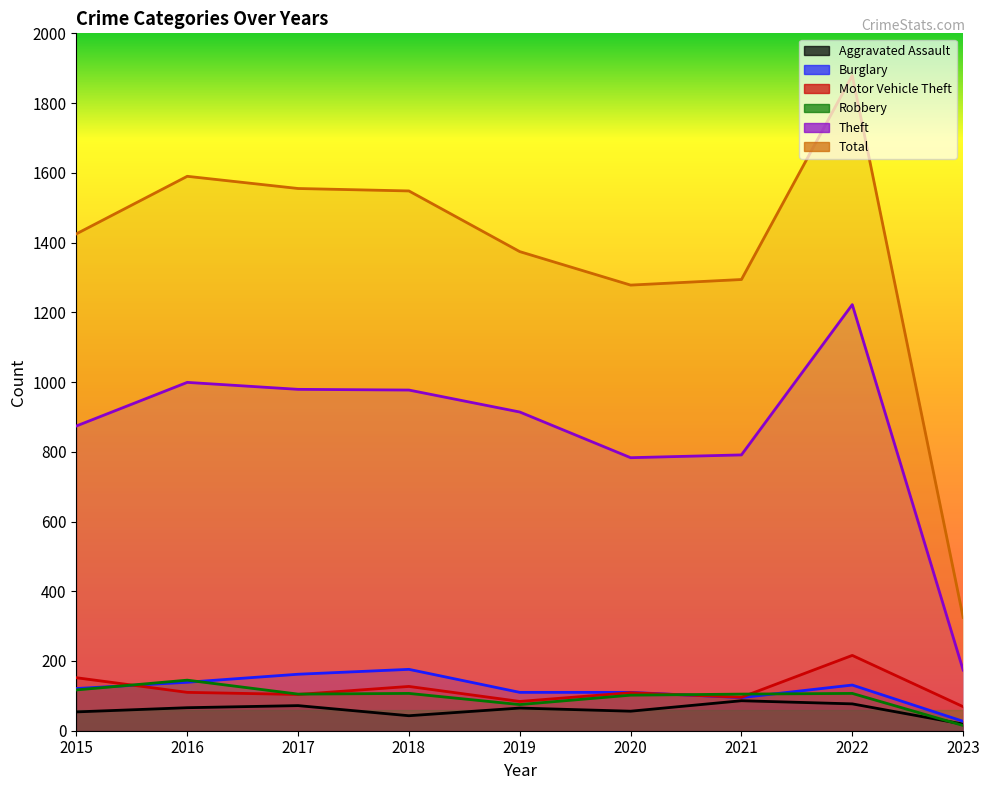

Rank the categories by Aggravated Assault value from highest to lowest.

2021, 2022, 2017, 2016, 2019, 2020, 2015, 2018, 2023